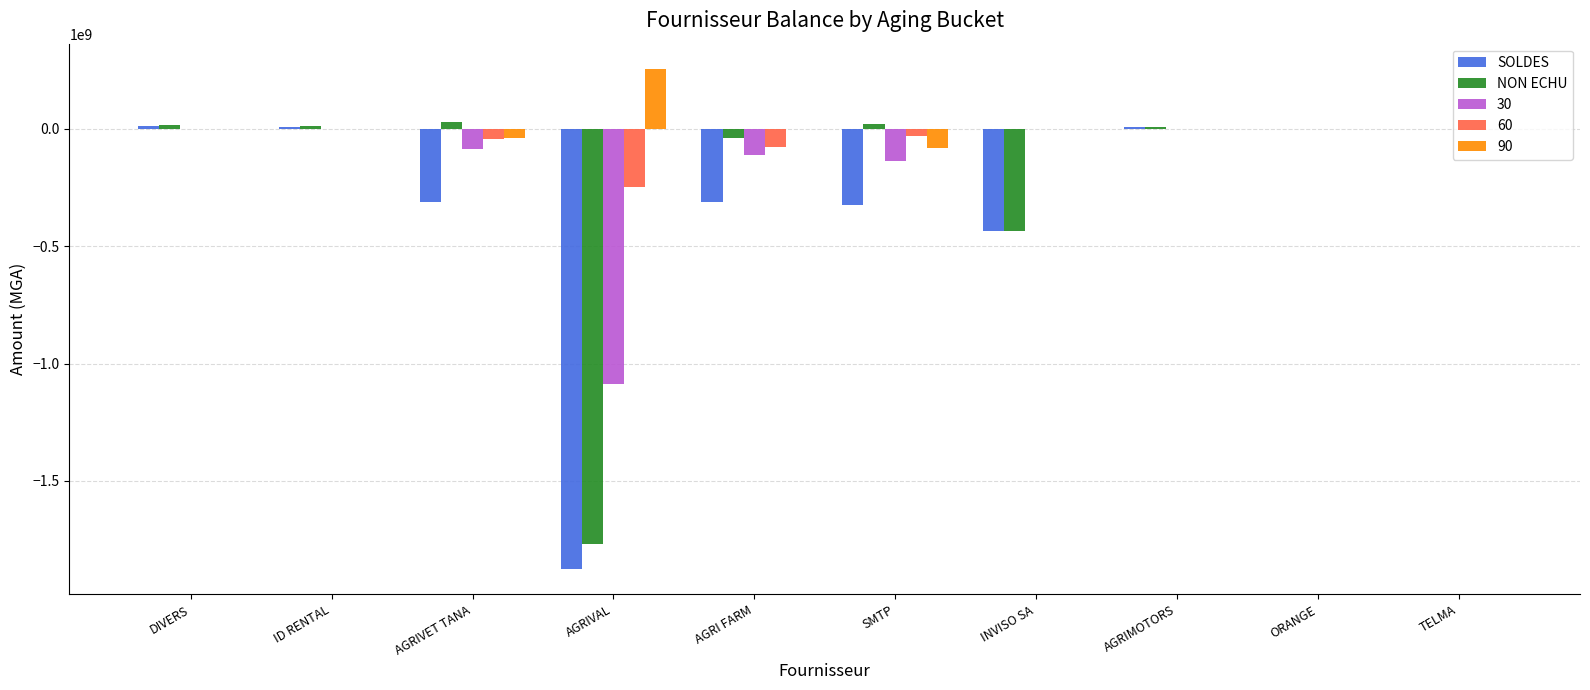

Between DIVERS and SMTP, which series saw the biggest shift?

SOLDES